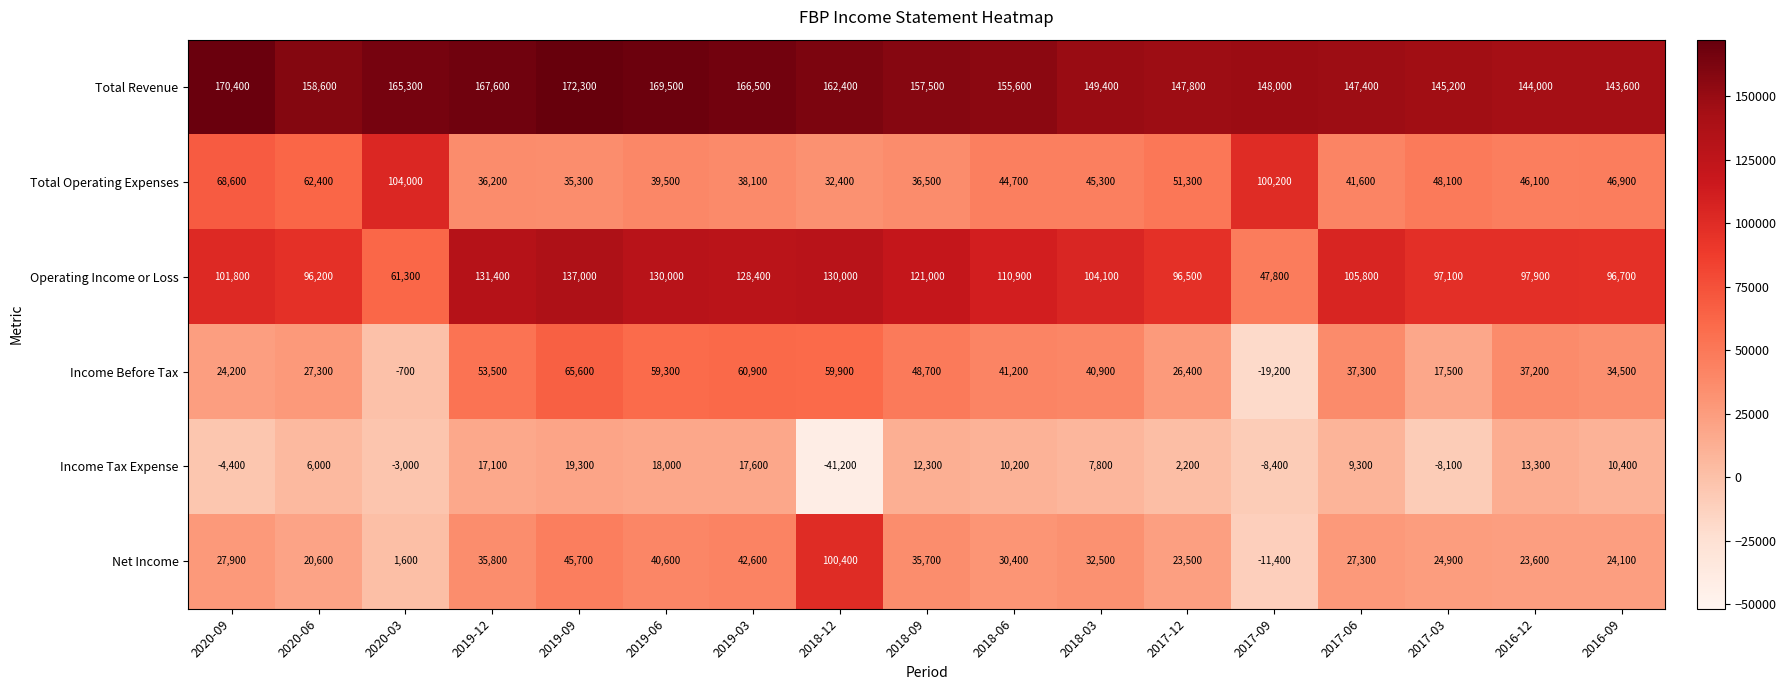

The Operating Income or Loss series shows 105800 at 2017-06. True or false?

True